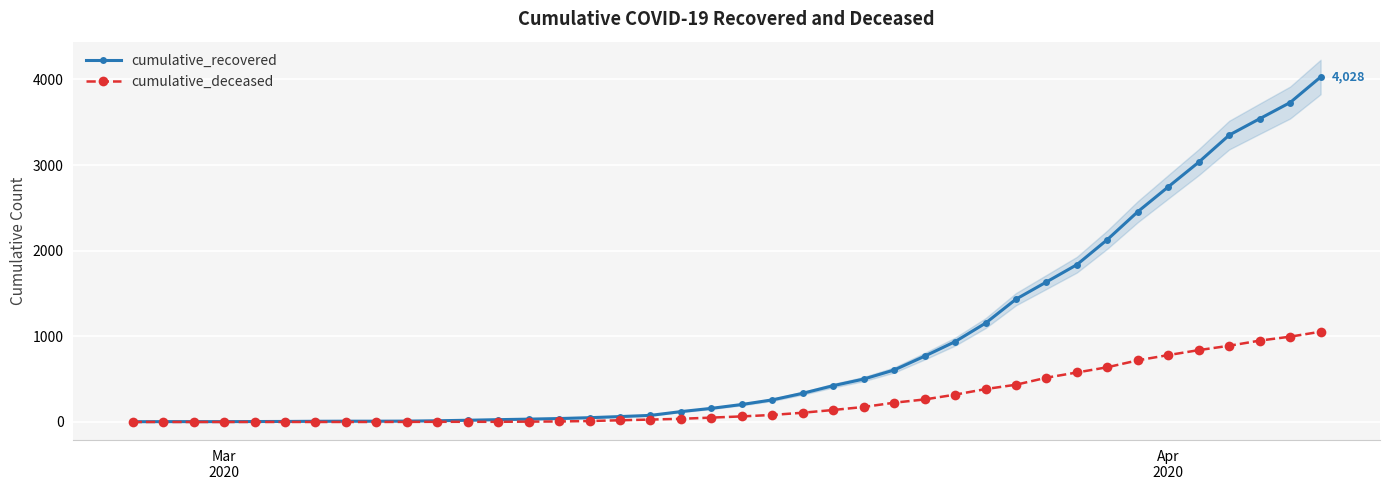

What are all the series names shown in the legend?

cumulative_recovered, cumulative_deceased